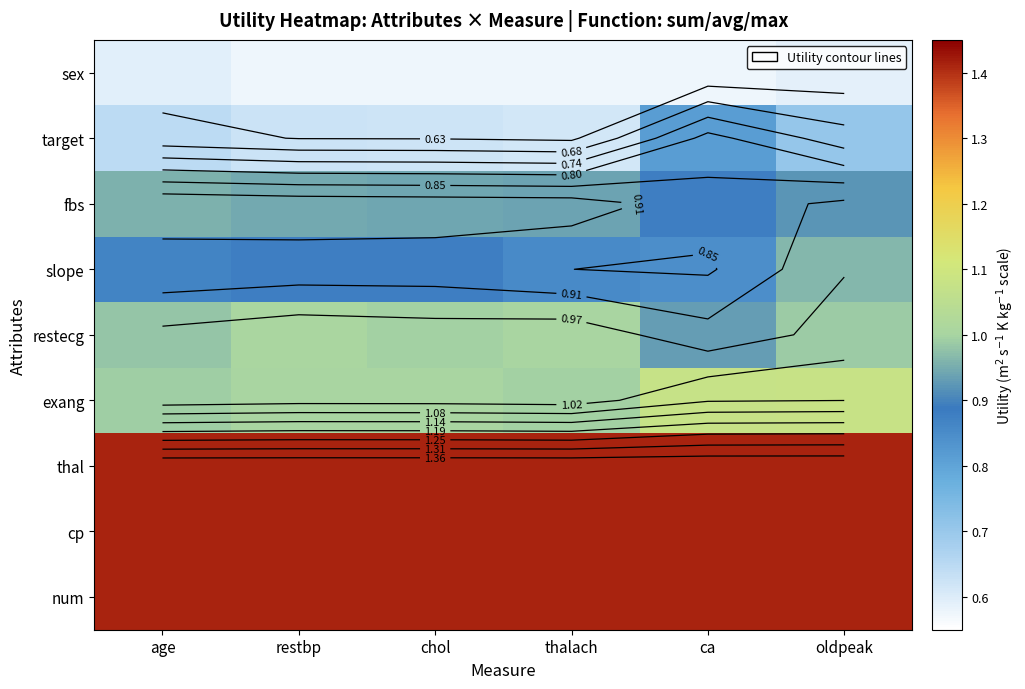

At which category is the sum across all series the highest?

oldpeak